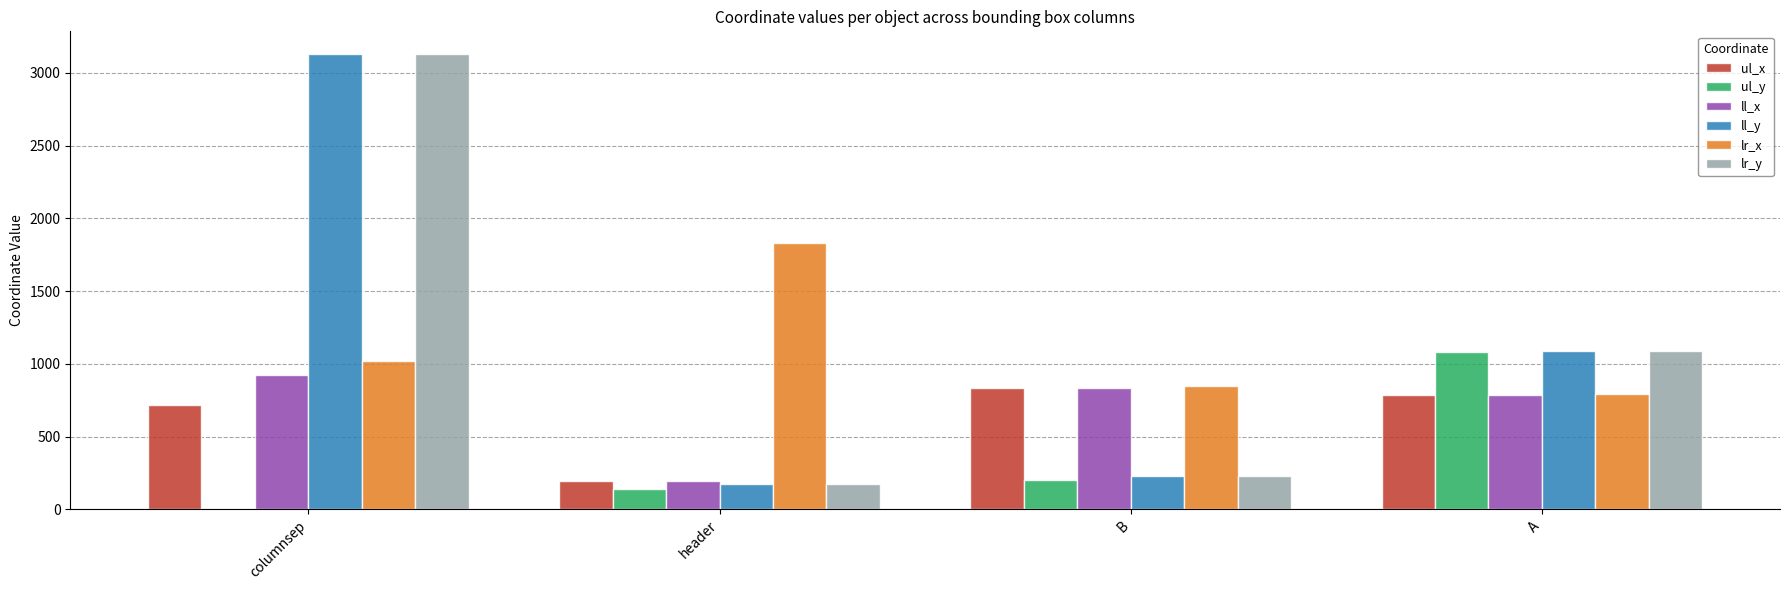

What is the approximate value of ll_x at columnsep?

925